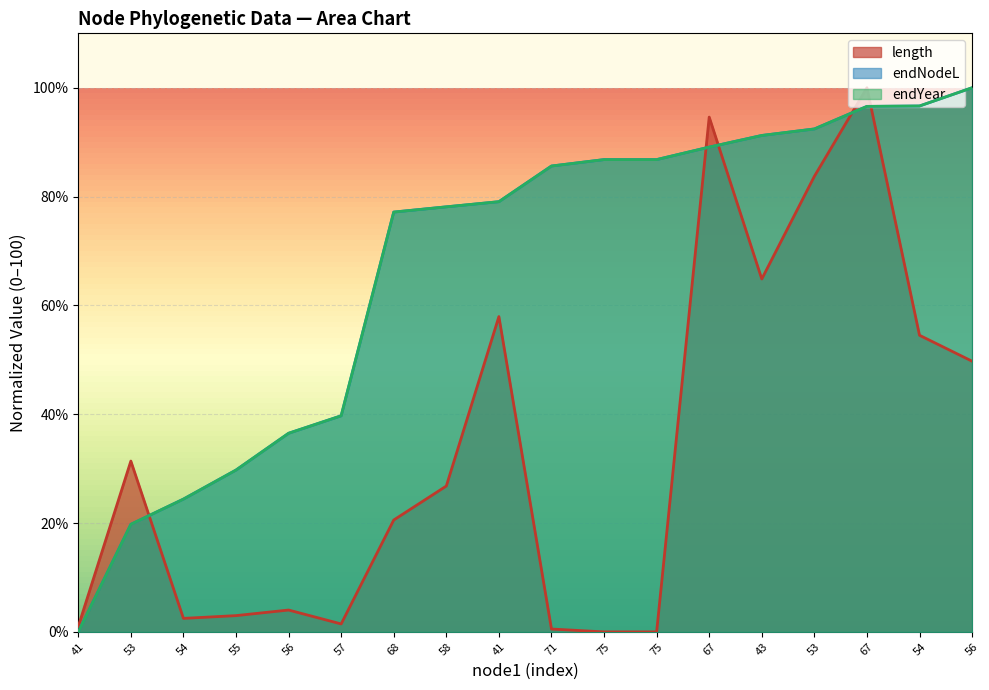

At how many categories does at least one series exceed 19?

17